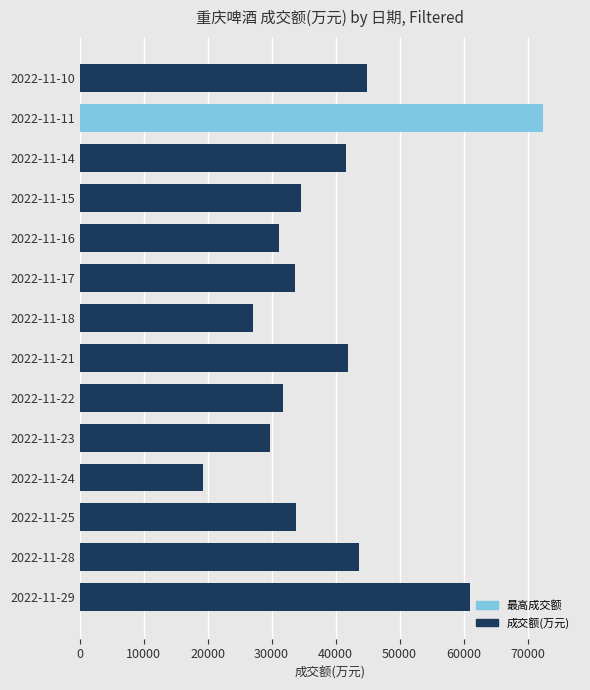

What is the smallest value displayed?

19266